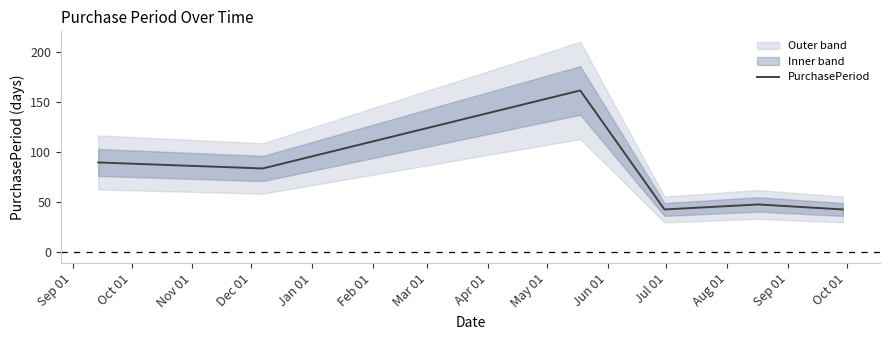

What is the greatest value displayed?

162